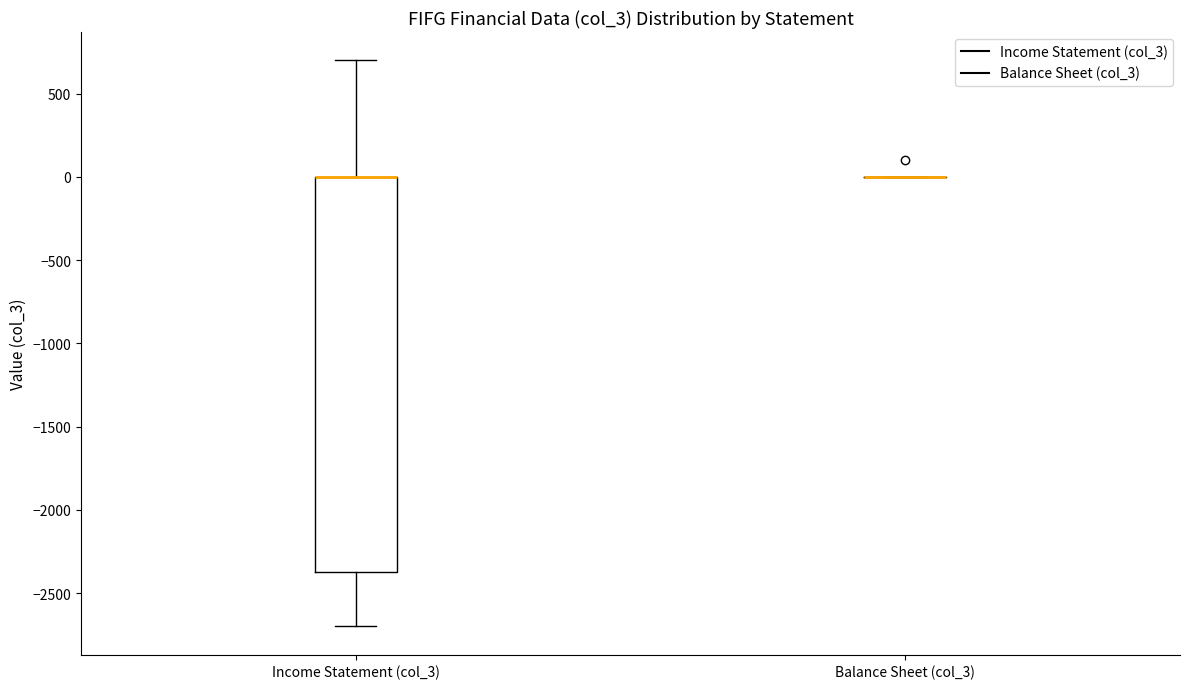

Reading left to right, read every box against the y-axis: the position of its median line, the range the box covers, and the ends of its whiskers. The values are not printed on the chart, so give them approximately, as read against the axis.

Income Statement (col_3): median 0 (drawn on the box's upper edge), box -2350 to 0, whiskers -2700 to 700
Balance Sheet (col_3): box collapsed to a line at 0, whiskers 0 to 0